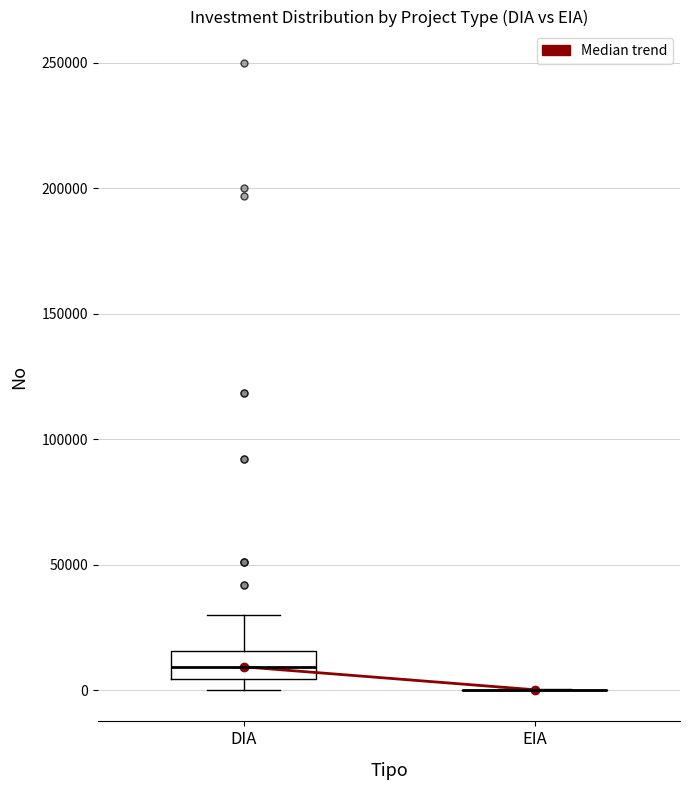

Where is the lower edge of the box for DIA on the y-axis? The values are not printed on the chart, so give them approximately, as read against the axis.

5000